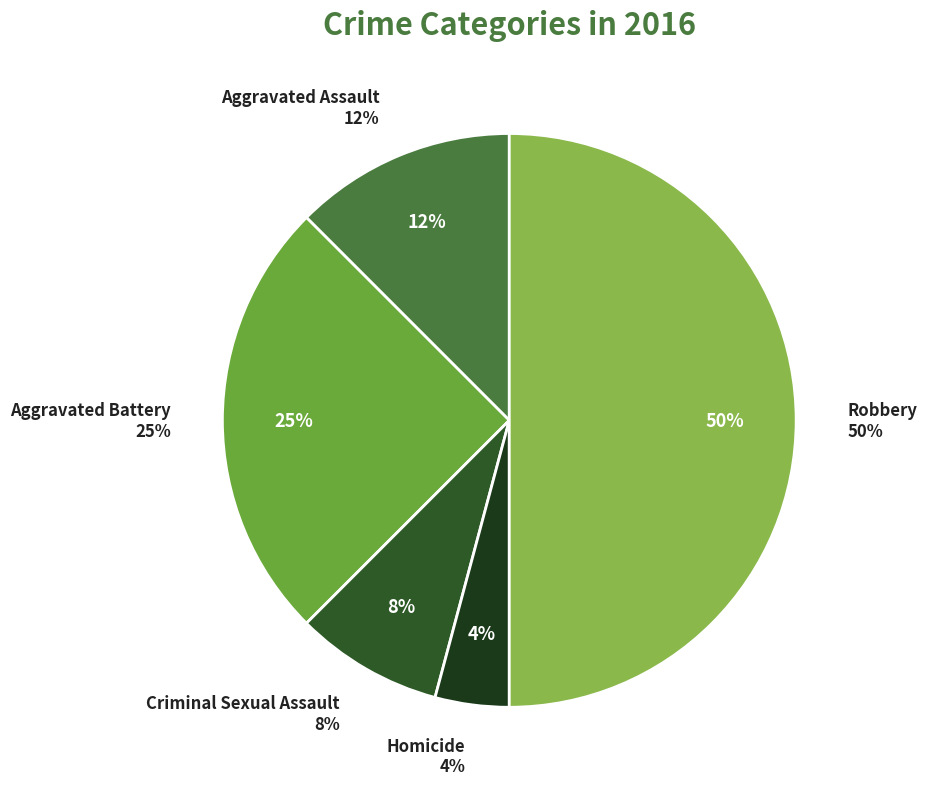

Is Criminal Sexual Assault the majority of the pie?

No